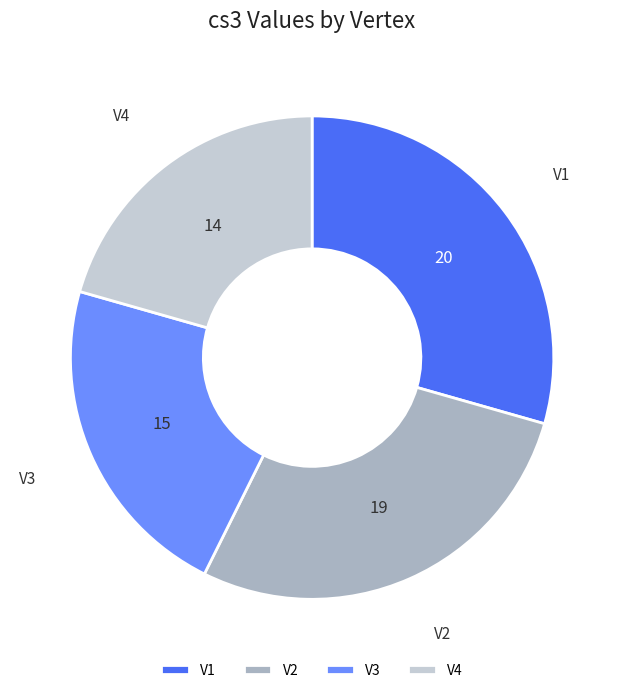

Combined, do V4 and V2 account for over 50%?

No